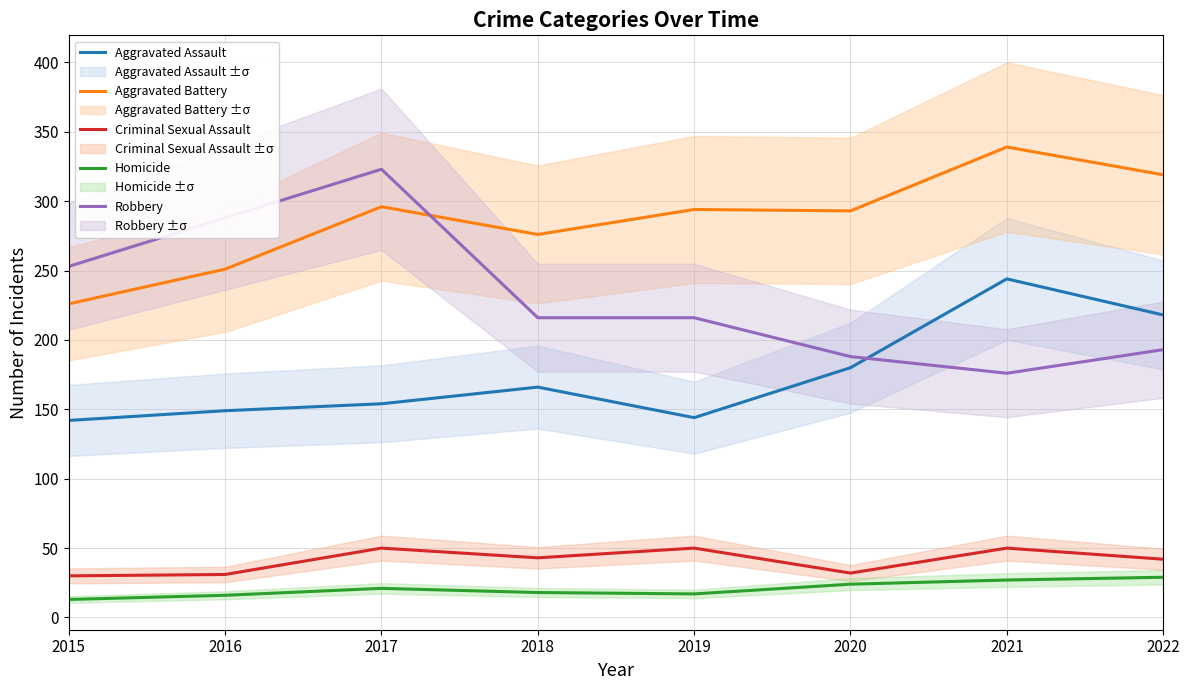

Which has a higher value, 2015 or 2016?

2016